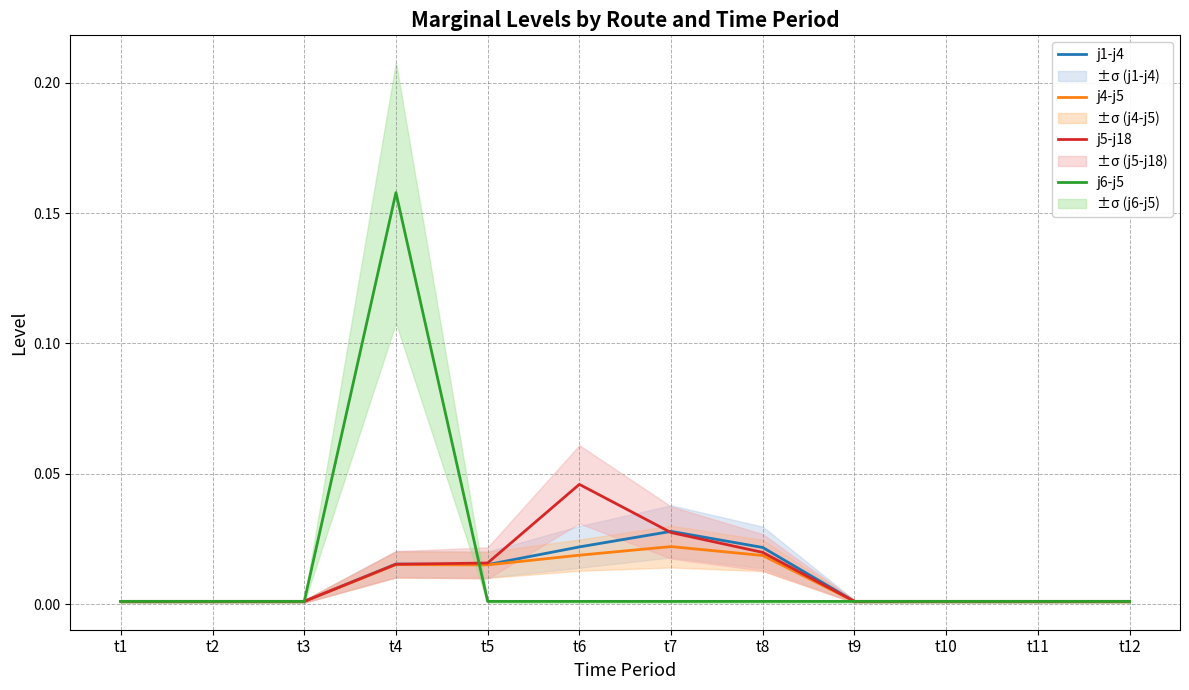

Does the chart display data point markers on the line(s)?

No